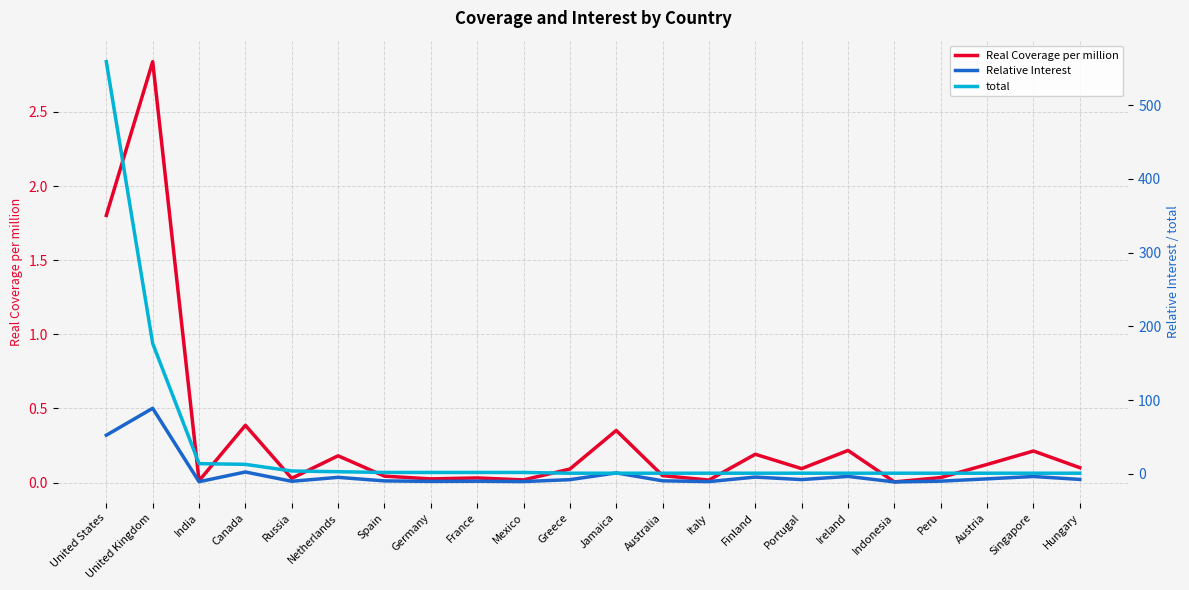

What is the spread (max minus min) of values at Spain?

11.4